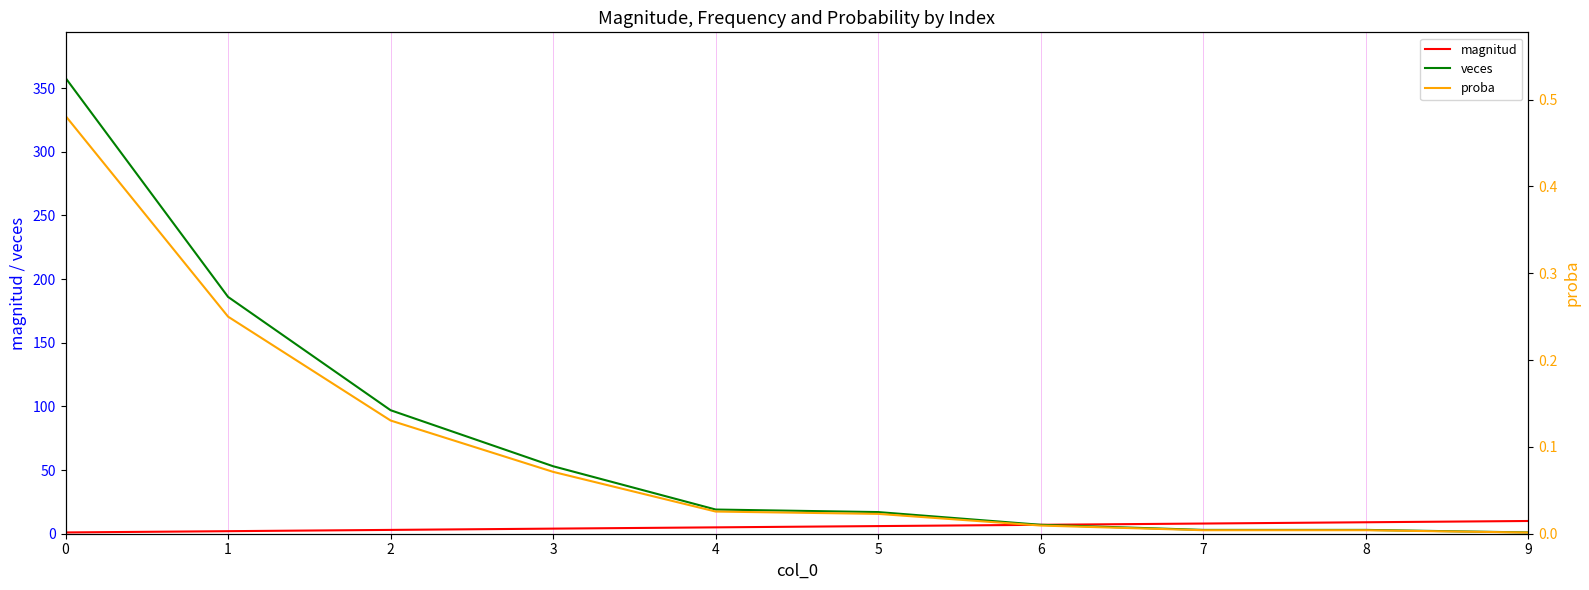

What value does the veces series have at 9?

1.0